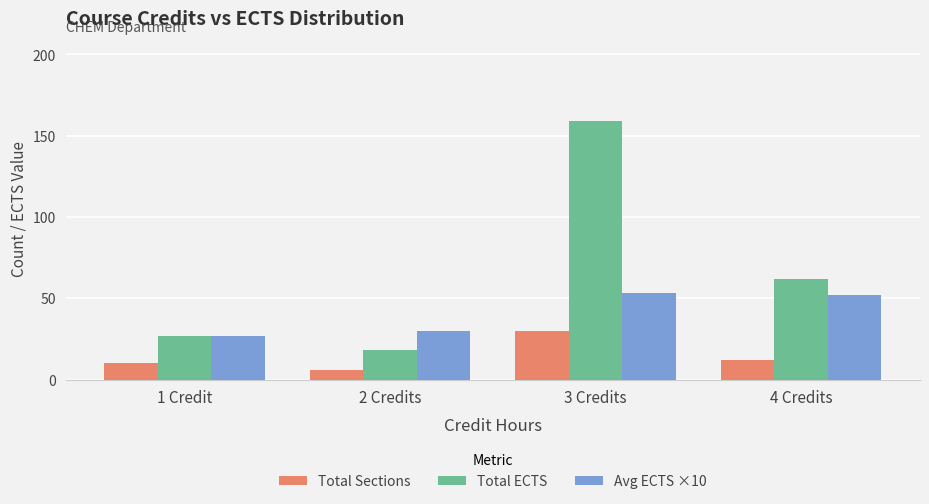

The Total ECTS series shows 11 at 2 Credits. True or false?

False